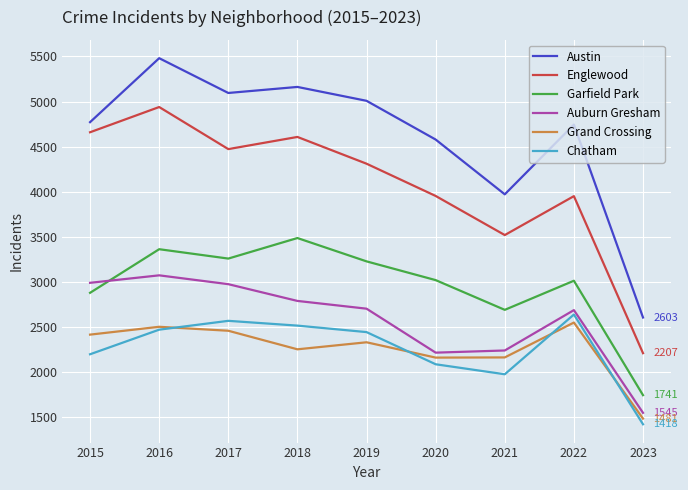

How many lines are shown in the chart?

6